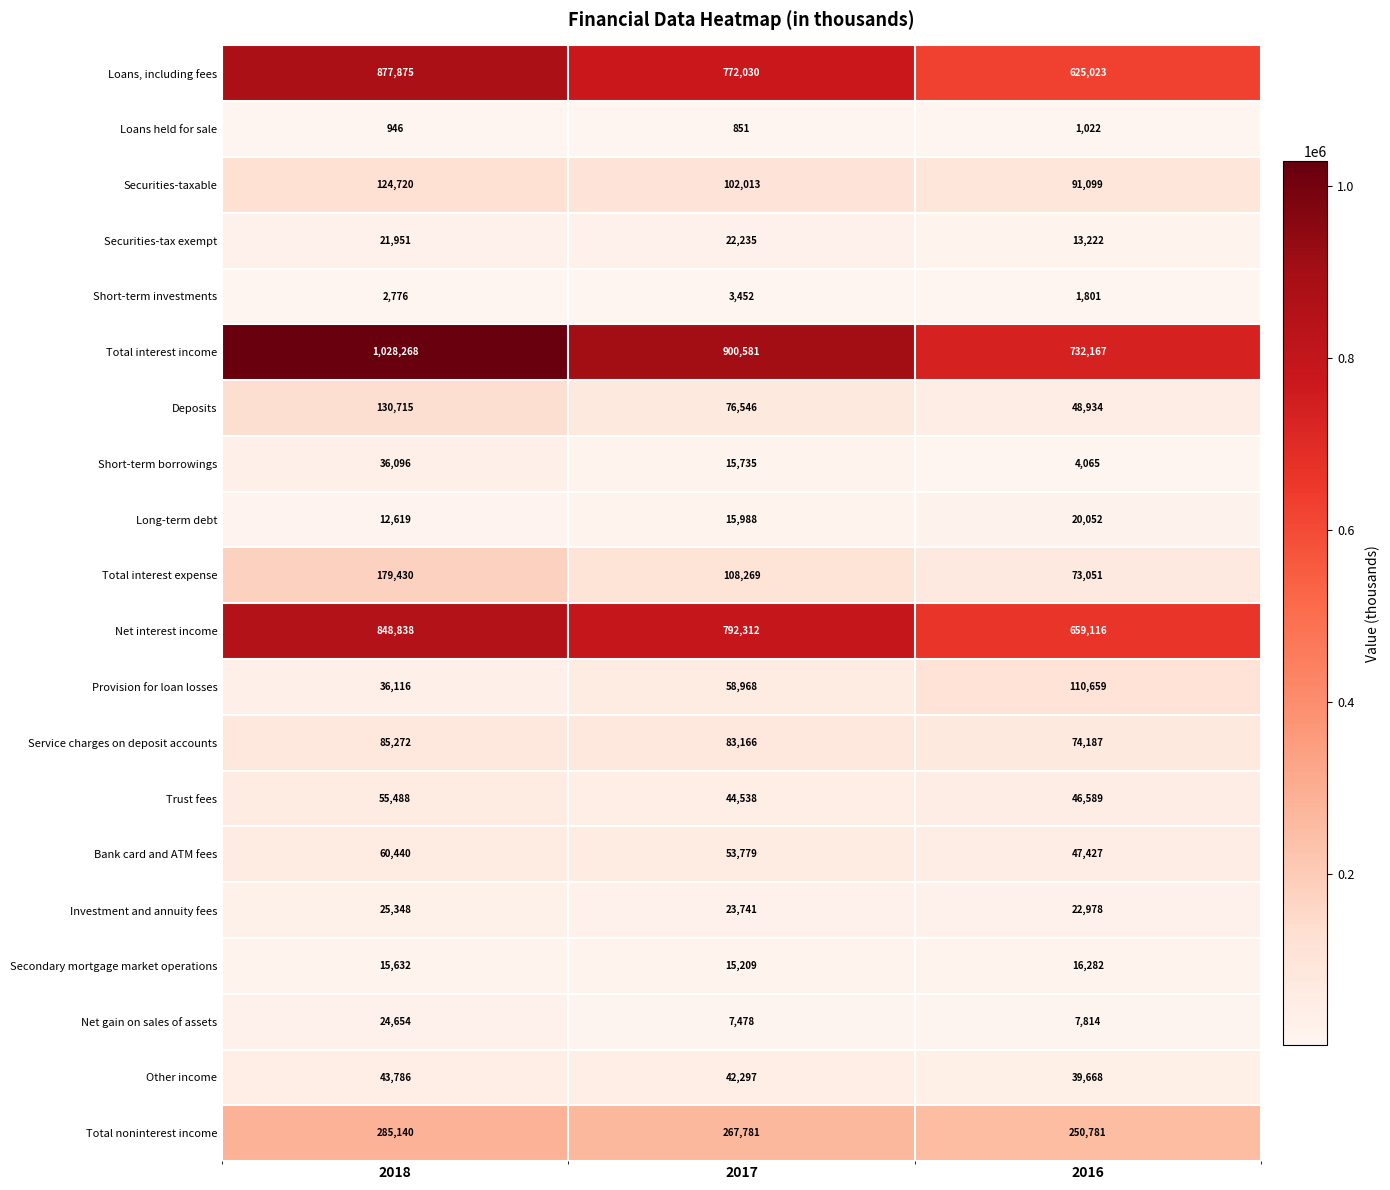

Rank the series by their maximum value, from lowest to highest.

Loans held for sale, Short-term investments, Secondary mortgage market operations, Long-term debt, Securities-tax exempt, Net gain on sales of assets, Investment and annuity fees, Short-term borrowings, Other income, Trust fees, Bank card and ATM fees, Service charges on deposit accounts, Provision for loan losses, Securities-taxable, Deposits, Total interest expense, Total noninterest income, Net interest income, Loans, including fees, Total interest income